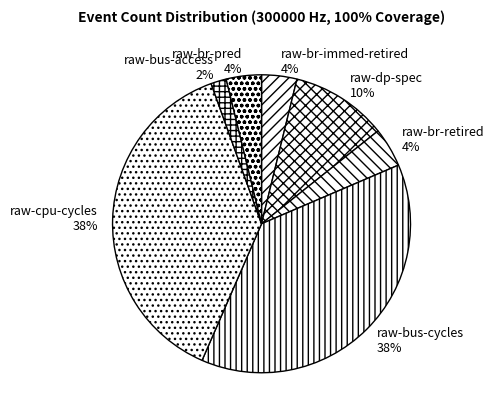

Does raw-dp-spec account for over 50% of the chart?

No